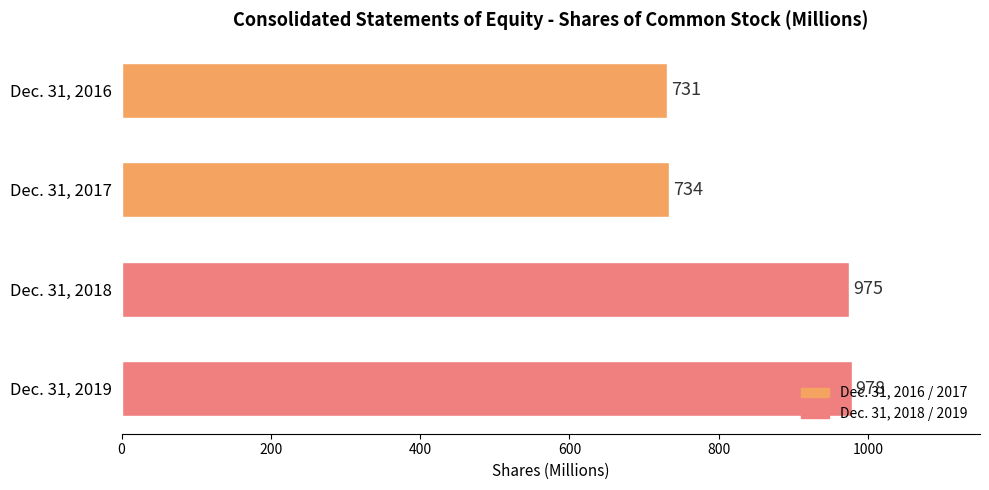

At which category does the chart reach its peak across all series?

Dec. 31, 2019